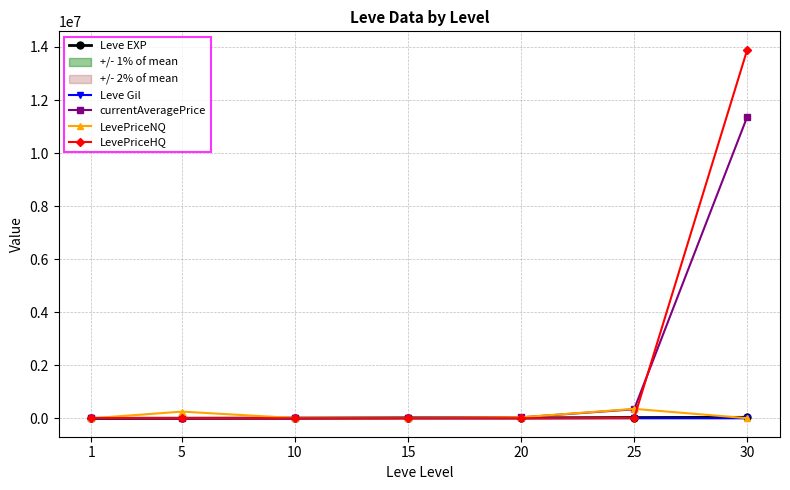

True or false: currentAveragePrice and Leve Gil intersect in this chart.

False